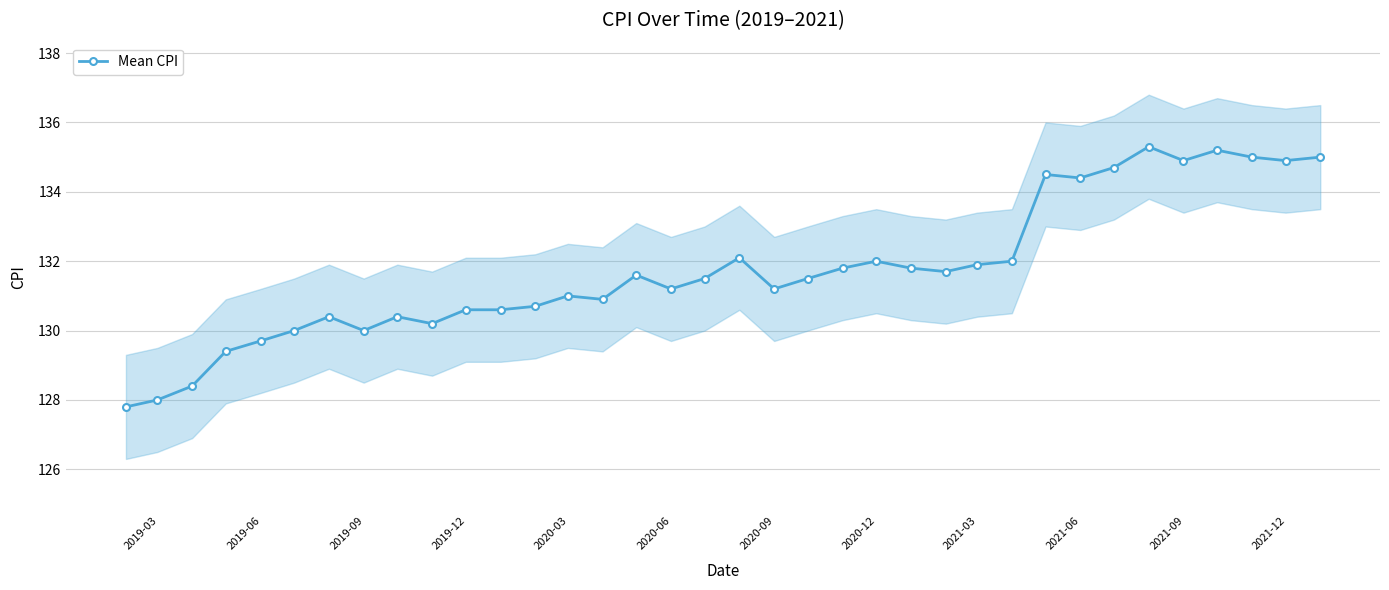

How many points are lower than both their immediate neighbors (excluding endpoints)?

9